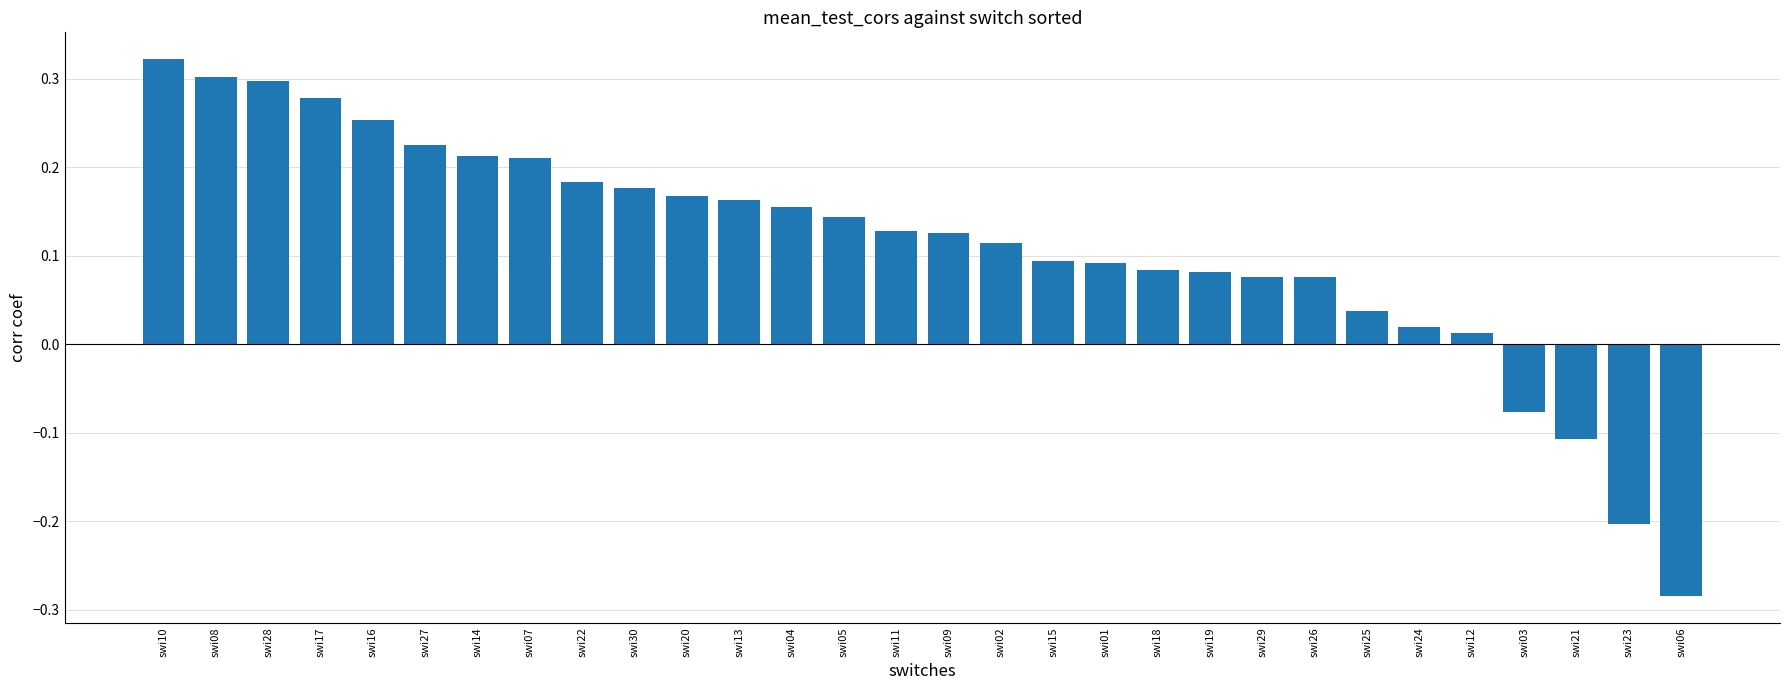

Which category has the lowest value across all series?

swi06